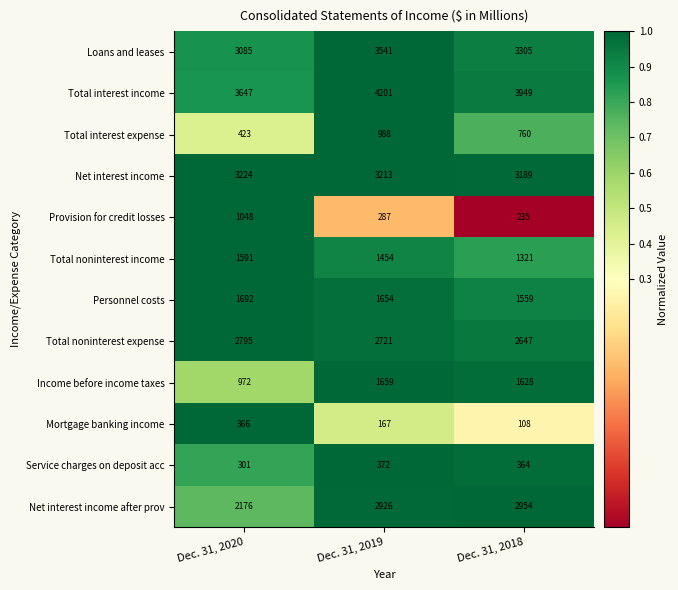

Where does the Mortgage banking income series first go above 167?

Dec. 31, 2020